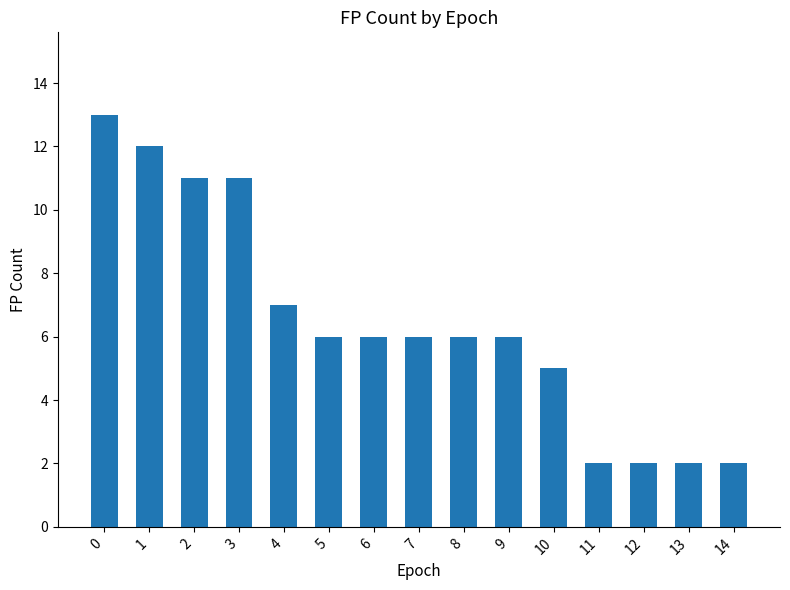

What is the maximum value shown in the chart?

13